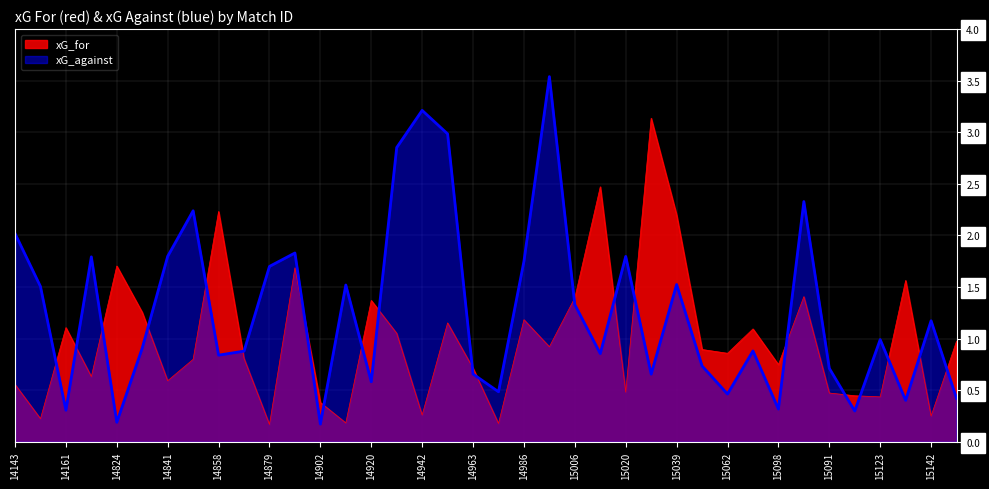

What is the label of the 27th point from the right?

14886